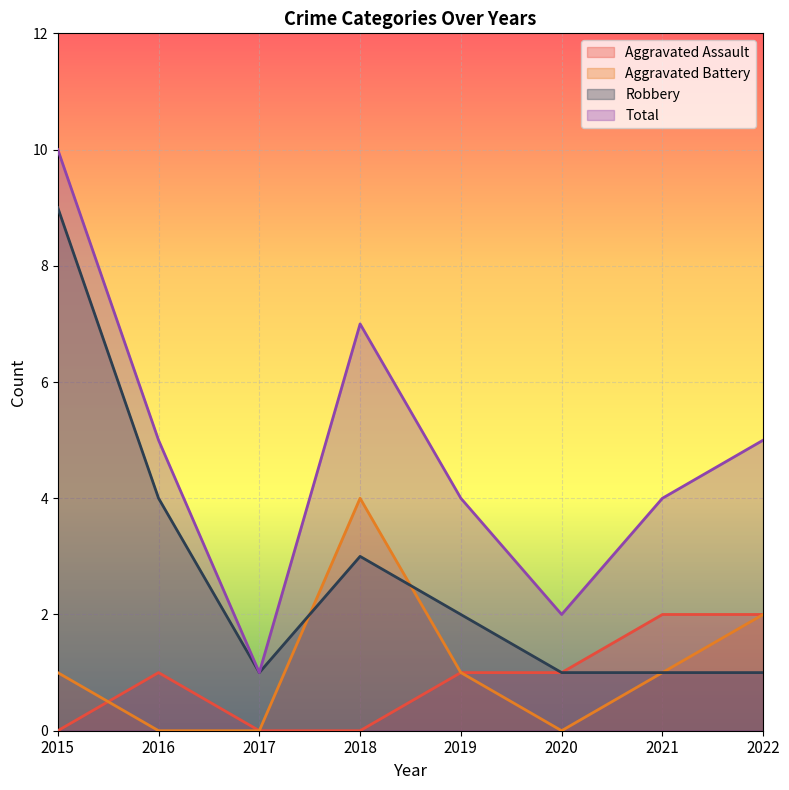

What is the difference between the second highest and minimum values in the Robbery series?

3